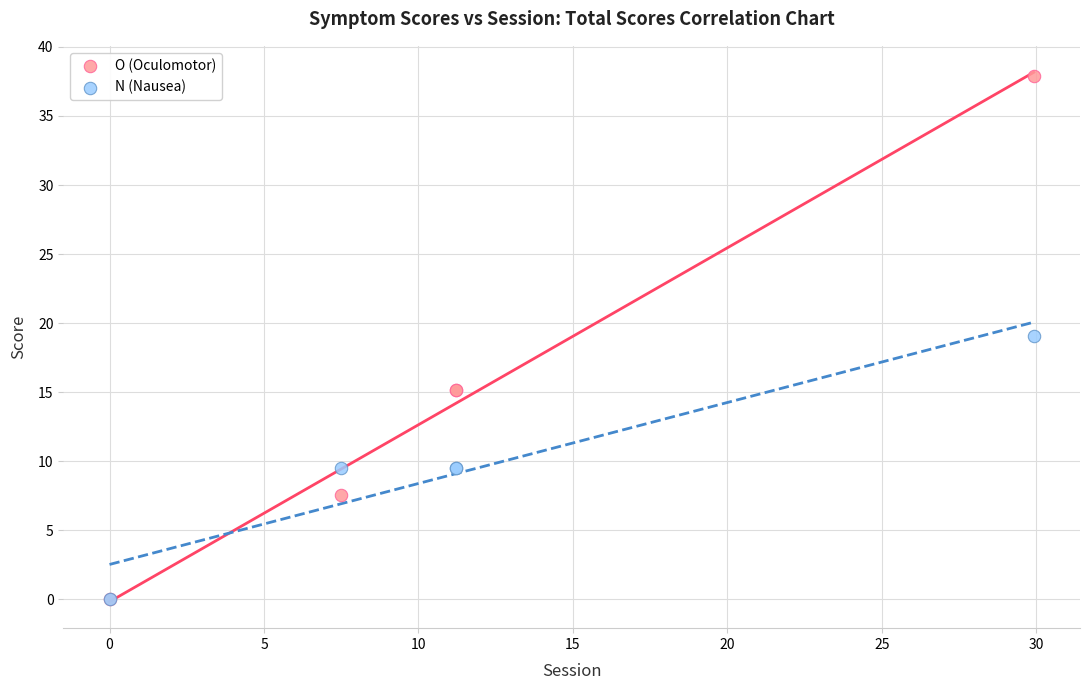

What are all the series names shown in the legend?

O (Oculomotor), N (Nausea)